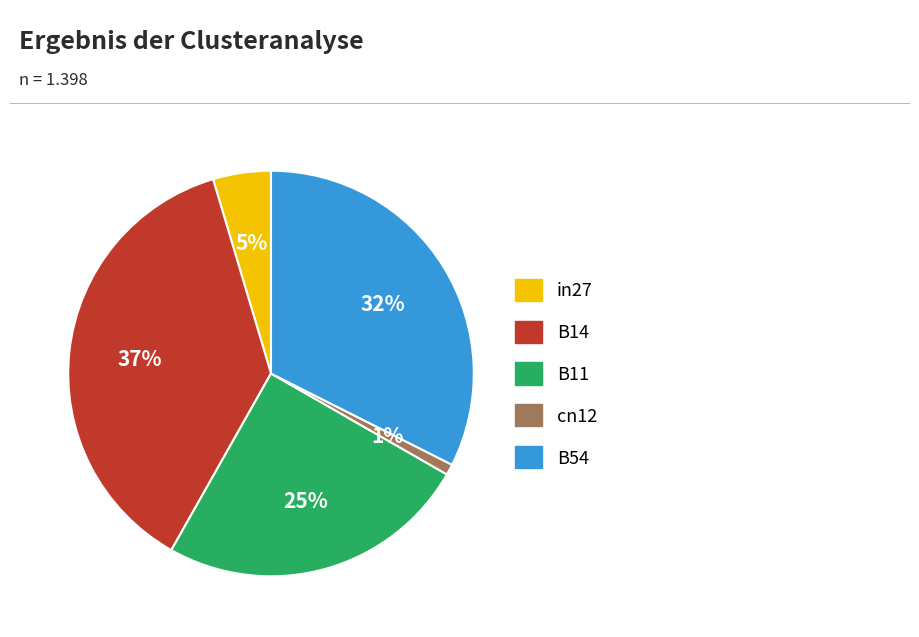

To the nearest percent, what is the combined percentage of cn12 and B11?

26%